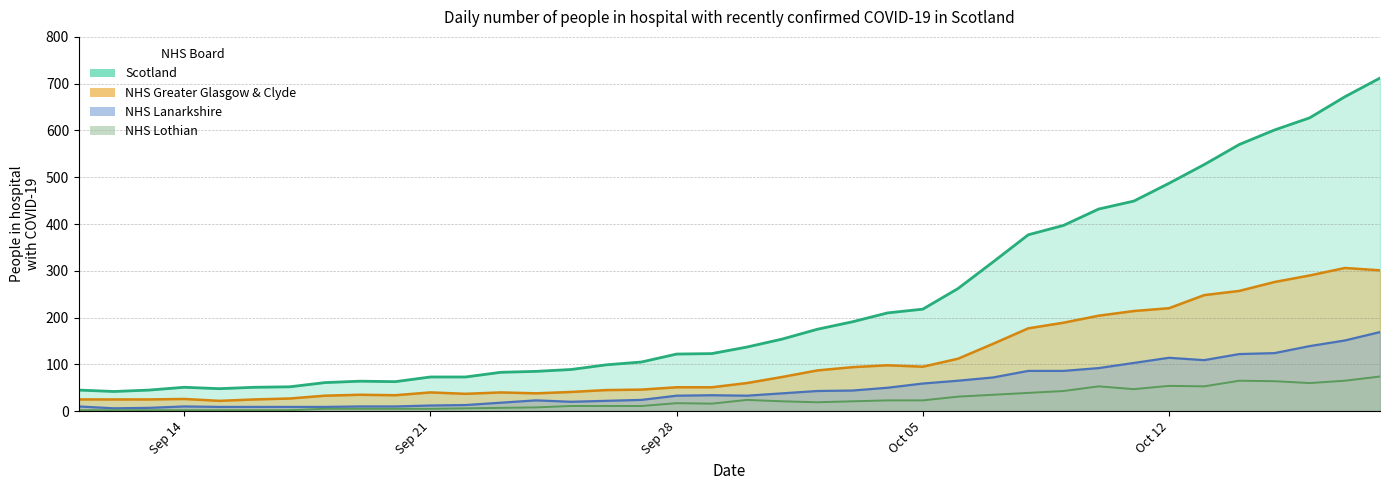

Which series has the largest total across all categories?

Scotland